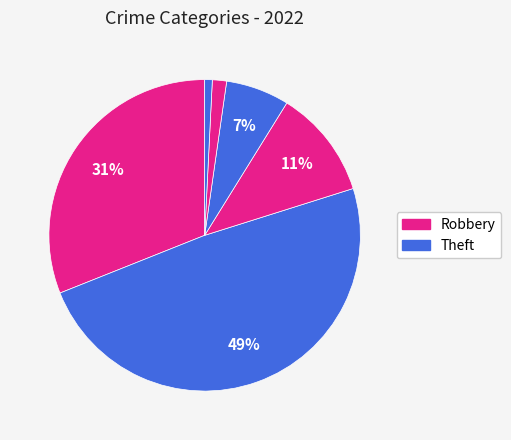

How many segments does this pie chart have?

6